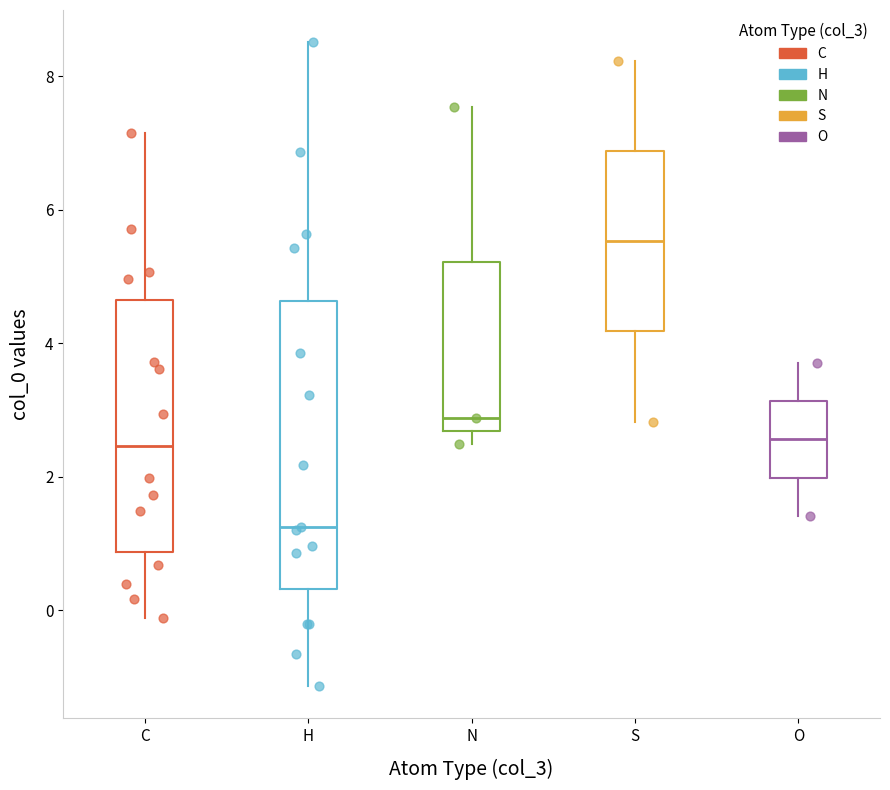

Where is the lower edge of the box for C on the y-axis? The values are not printed on the chart, so give them approximately, as read against the axis.

0.8